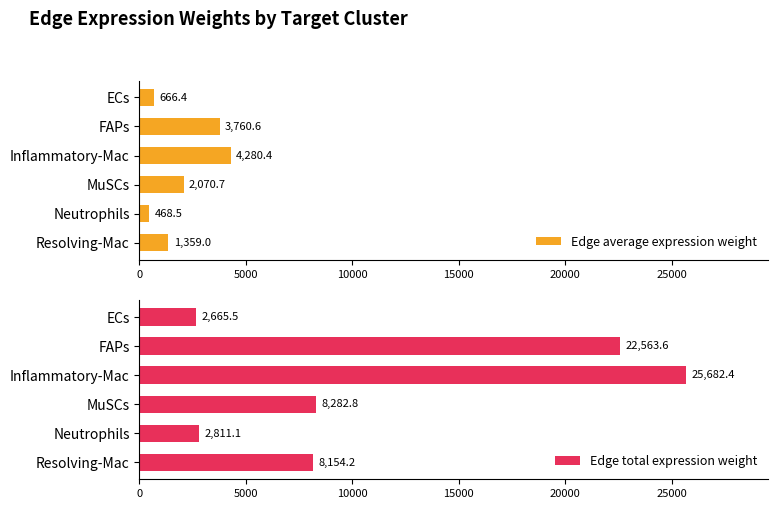

Which category has the lowest value in the Edge average expression weight series?

Neutrophils